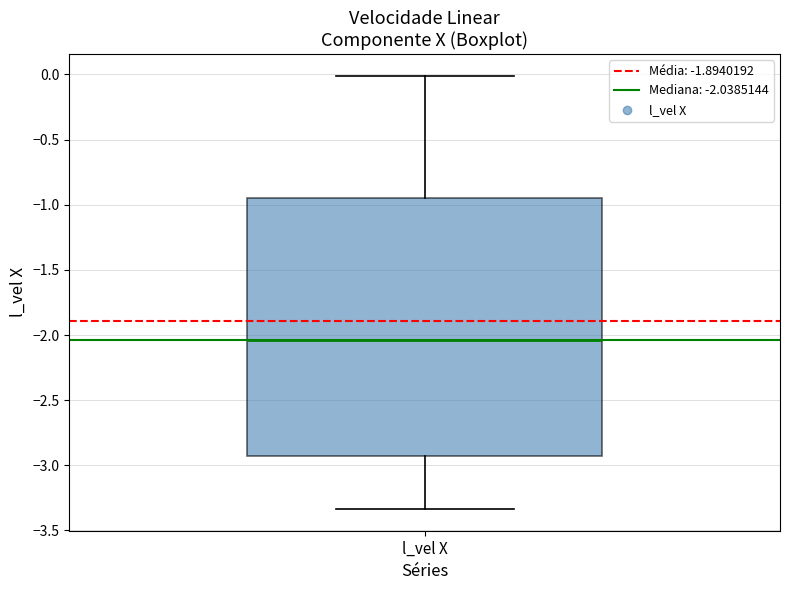

Transcribe this box plot: give where the median line is, the range the box spans, and where the two whiskers end, as read against the y-axis. The values are not printed on the chart, so give them approximately, as read against the axis.

median -2.05, box -2.95 to -0.95, whiskers -3.35 to 0.00